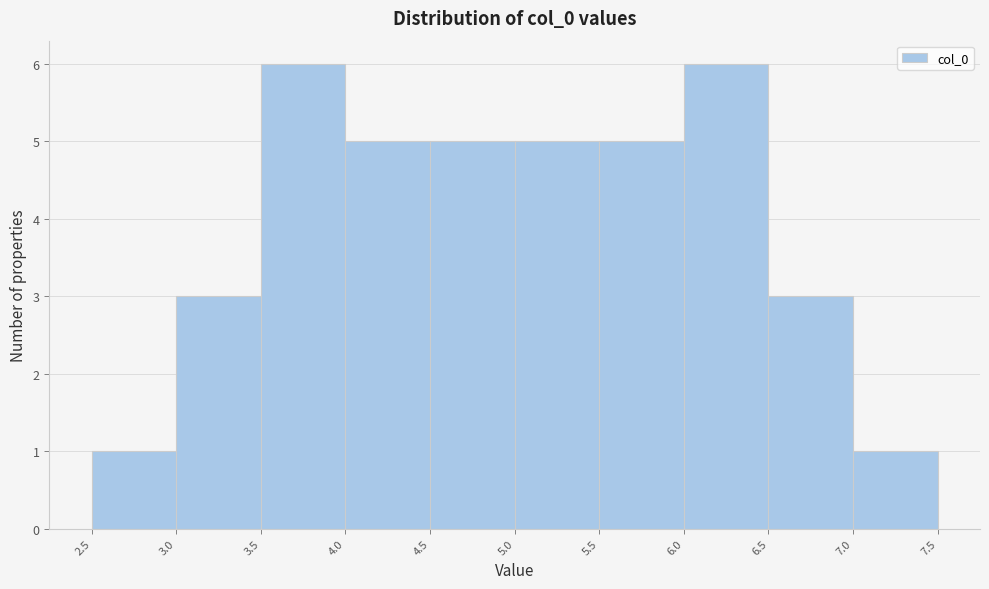

Reading left to right, list every bar in this chart as the range it spans on the x-axis followed by its height. The values are not printed on the chart, so give them approximately, as read against the axis.

2.5 to 3.0: 1
3.0 to 3.5: 3
3.5 to 4.0: 6
4.0 to 4.5: 5
4.5 to 5.0: 5
5.0 to 5.5: 5
5.5 to 6.0: 5
6.0 to 6.5: 6
6.5 to 7.0: 3
7.0 to 7.5: 1